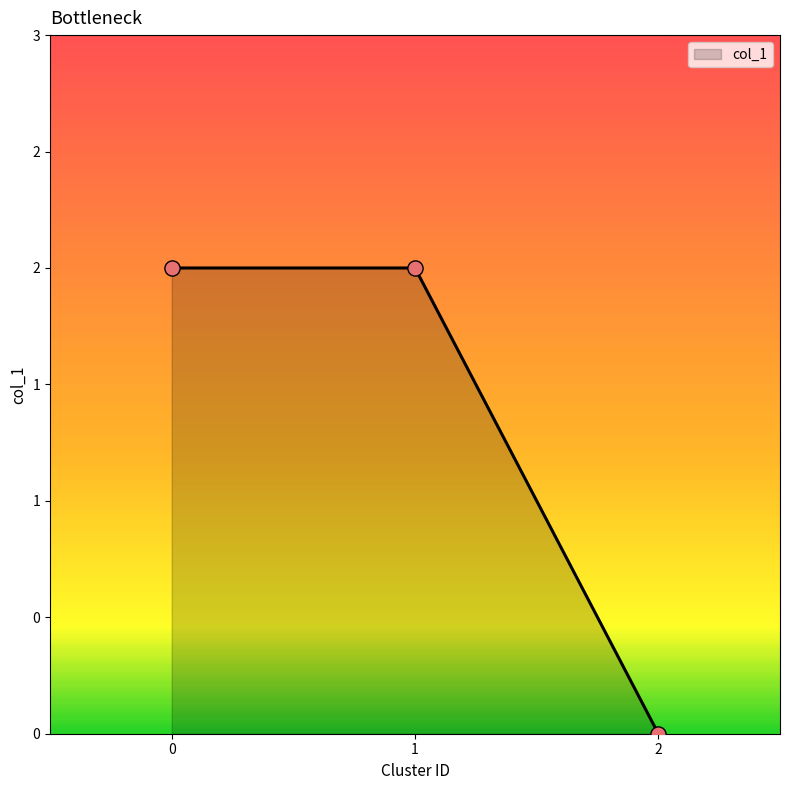

What is the ratio of the value at 0 to the value at 1?

1.0